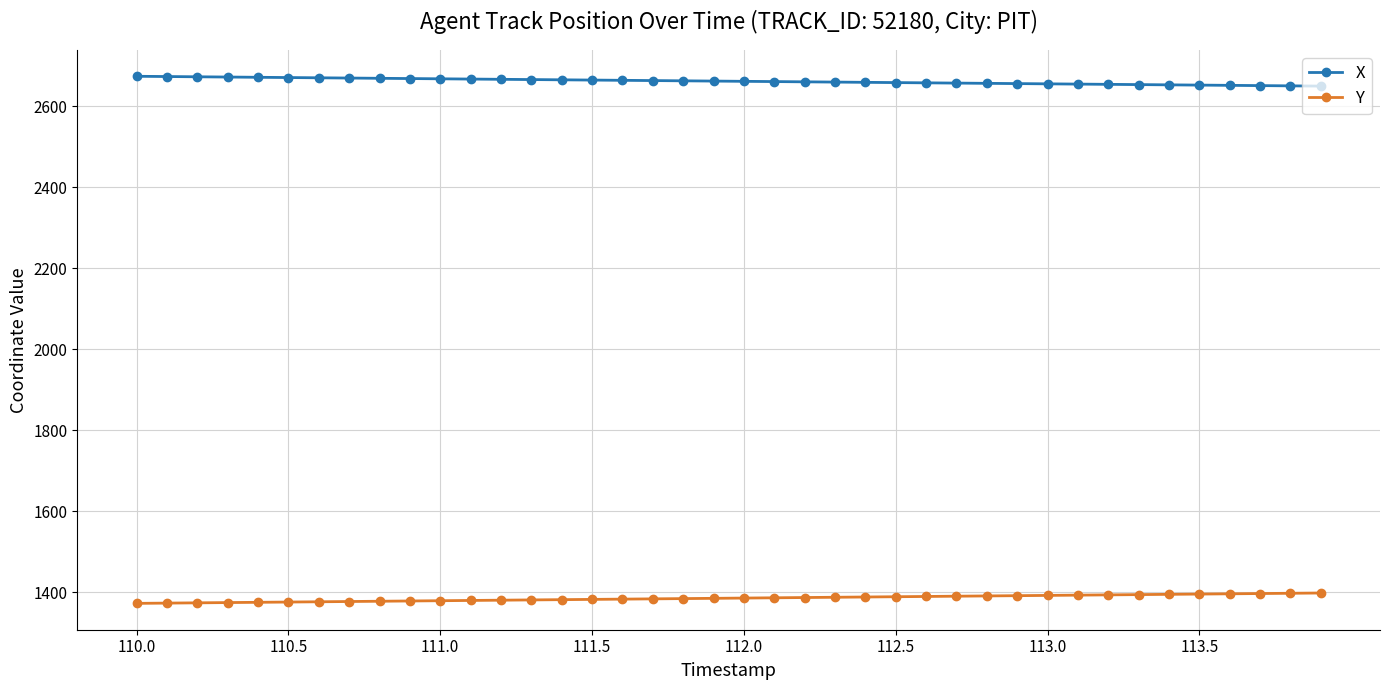

What are all the series names shown in the legend?

X, Y